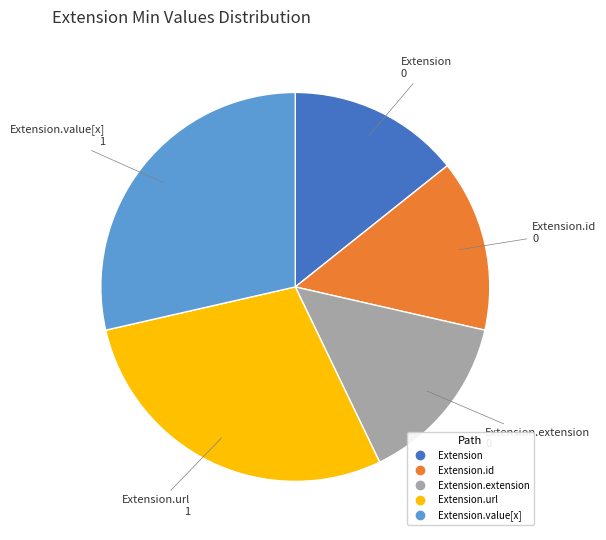

Does any single category account for the majority?

No